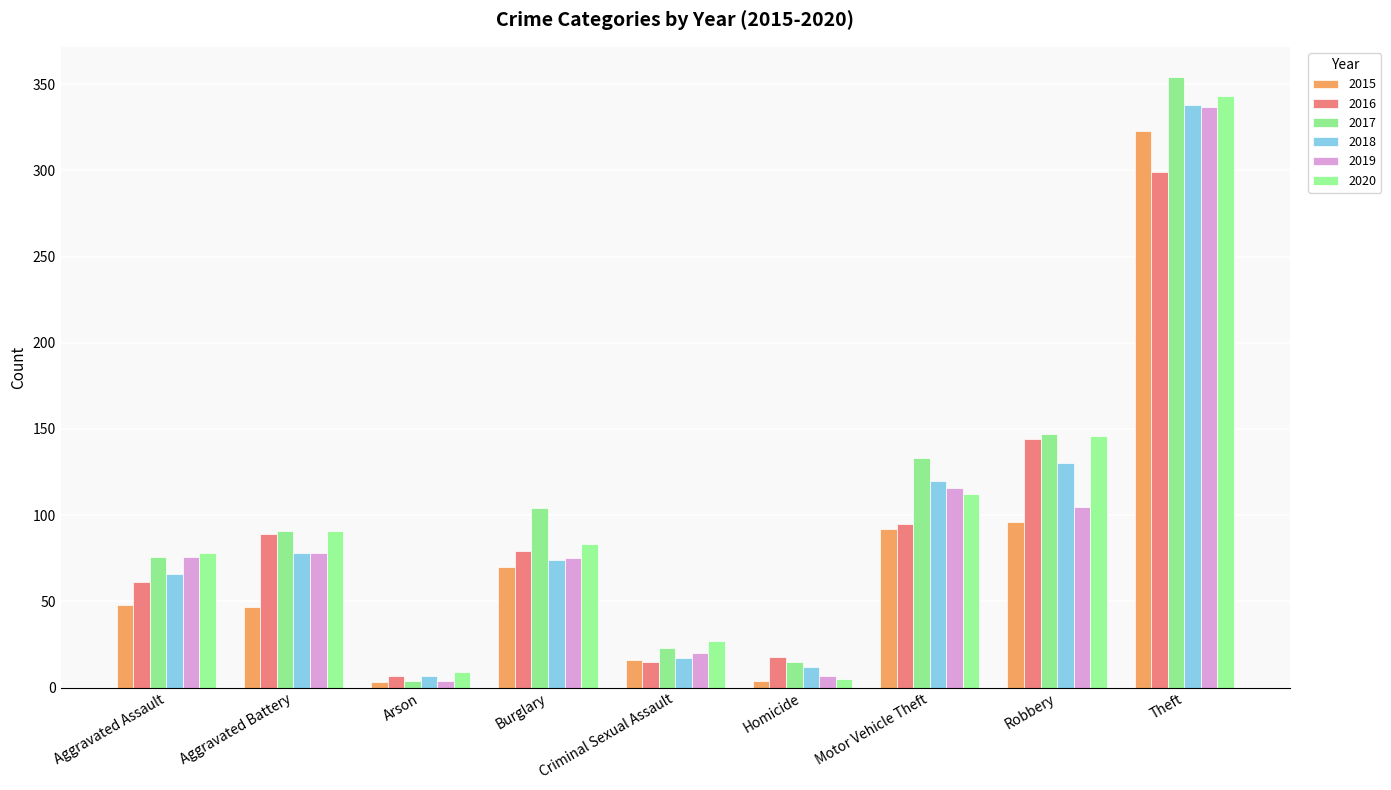

List the labels in order of 2016 value, largest first.

Theft, Robbery, Motor Vehicle Theft, Aggravated Battery, Burglary, Aggravated Assault, Homicide, Criminal Sexual Assault, Arson